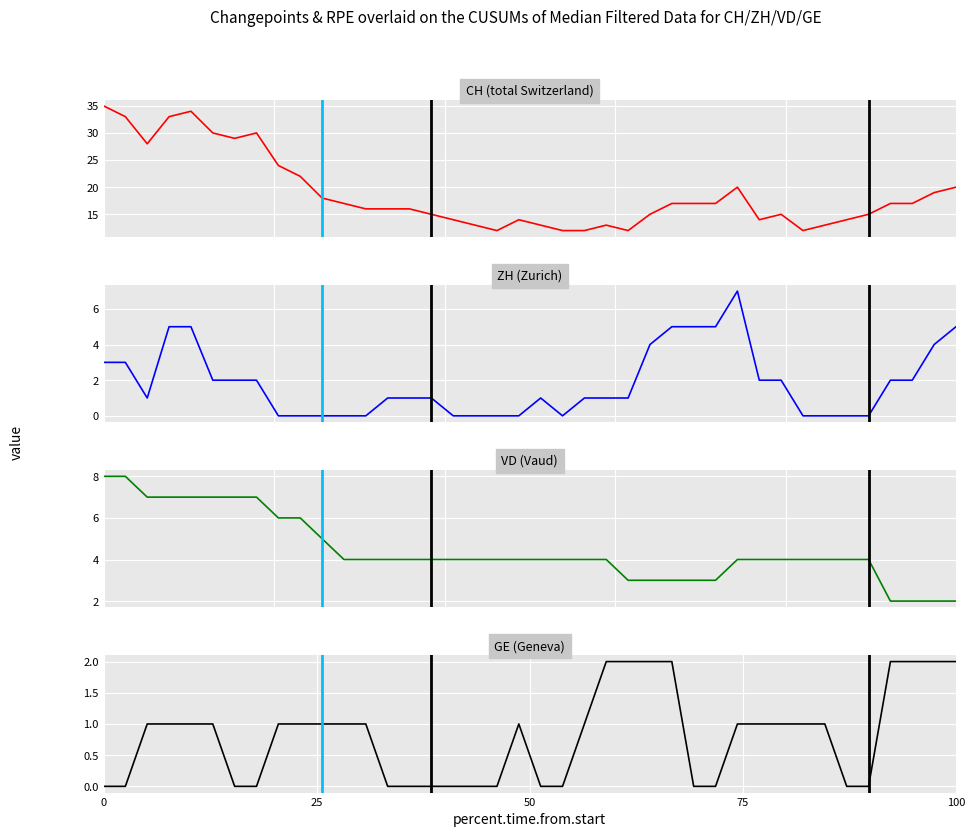

How many lines are shown in the chart?

4